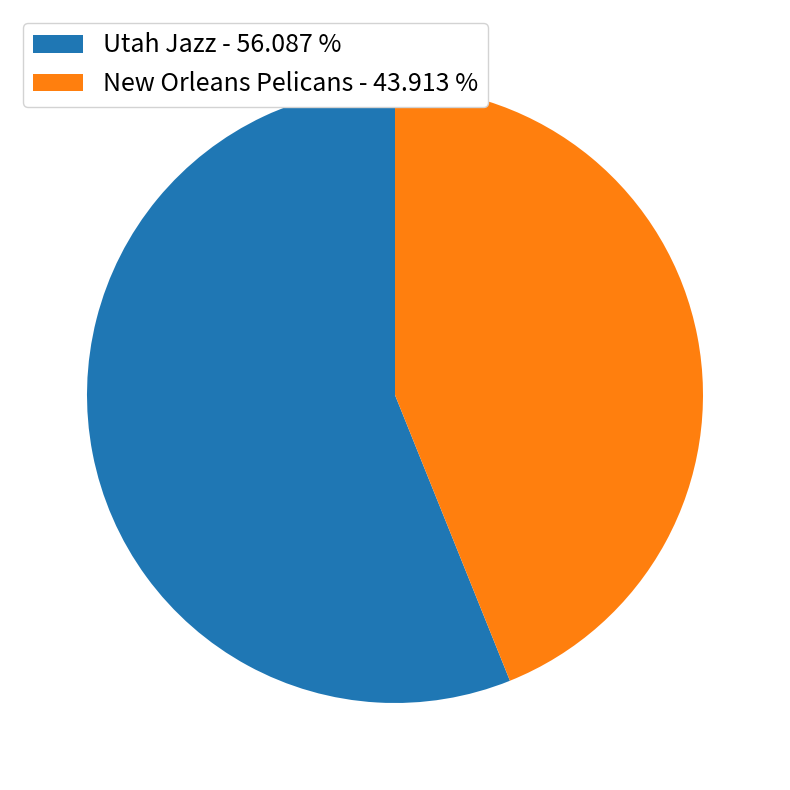

Which has a higher value, New Orleans Pelicans - 43.913 % or Utah Jazz - 56.087 %?

Utah Jazz - 56.087 %